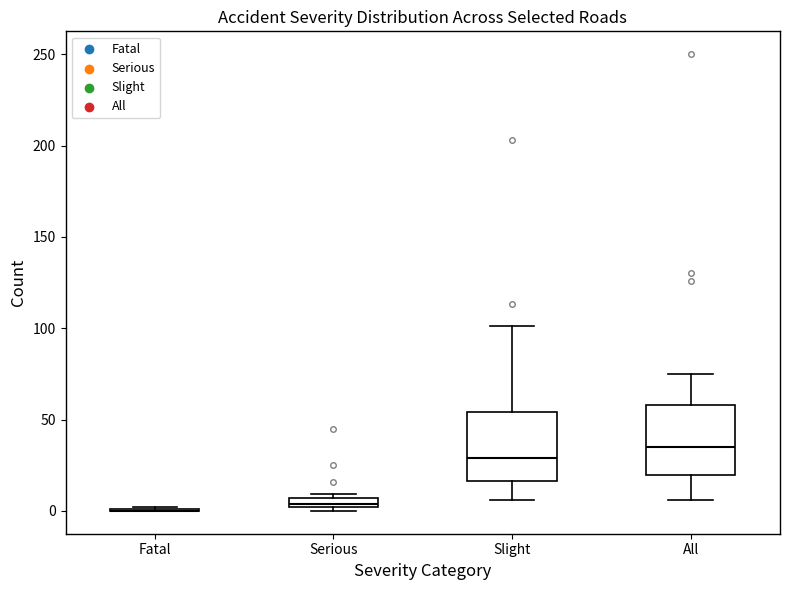

Where is the upper edge of the box for Serious on the y-axis? The values are not printed on the chart, so give them approximately, as read against the axis.

5